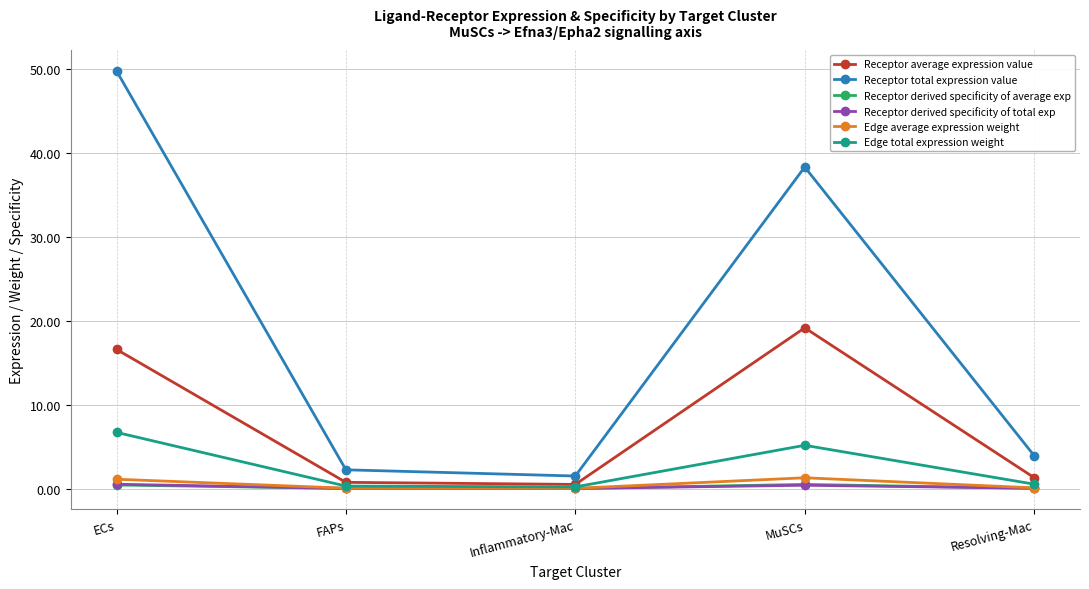

What is the greatest value displayed?

49.8